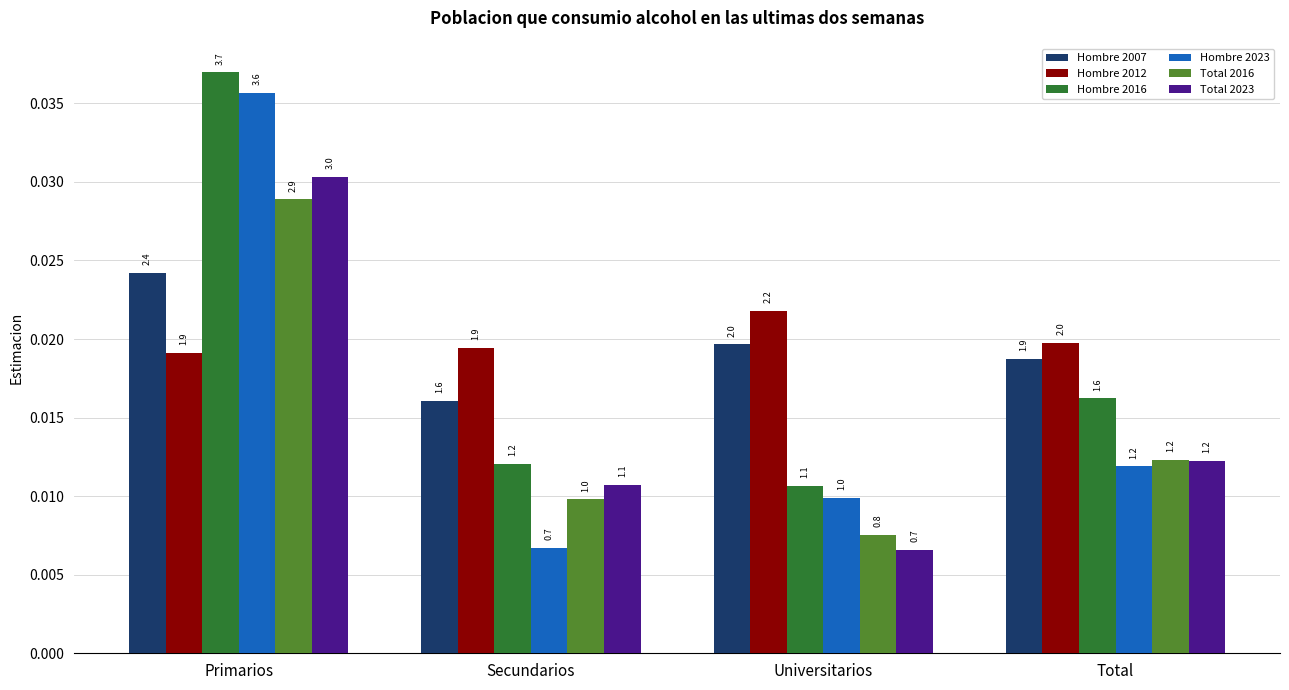

Does the chart contain stacked bars?

No